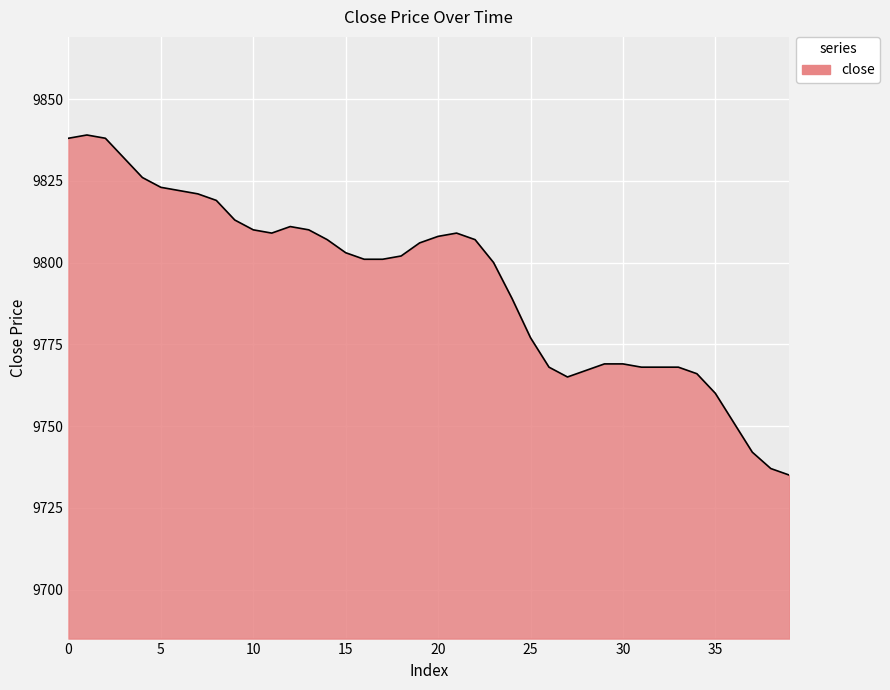

What is the minimum value shown in the chart?

9735